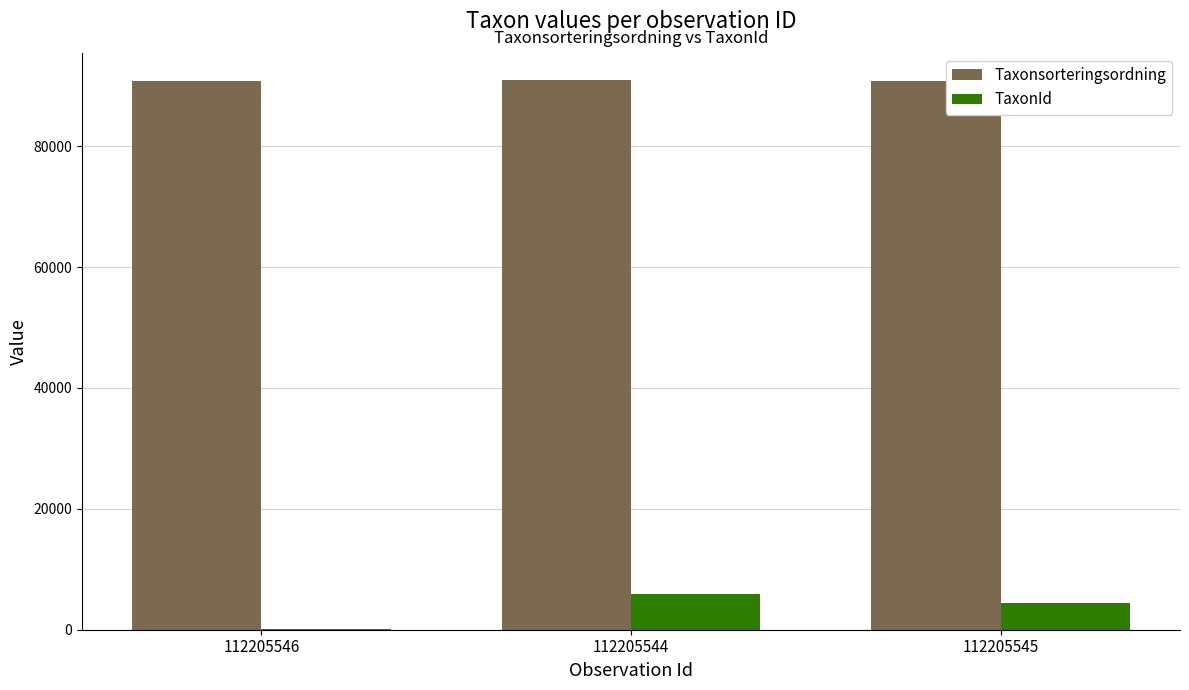

Between 112205544 and 112205545, which series saw the biggest shift?

TaxonId